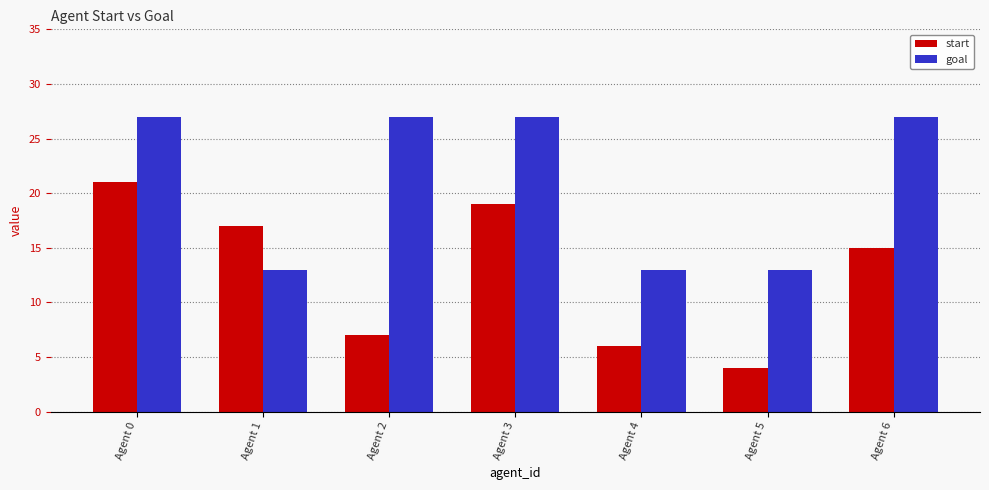

True or false: start has a value of 7 at Agent 2.

True